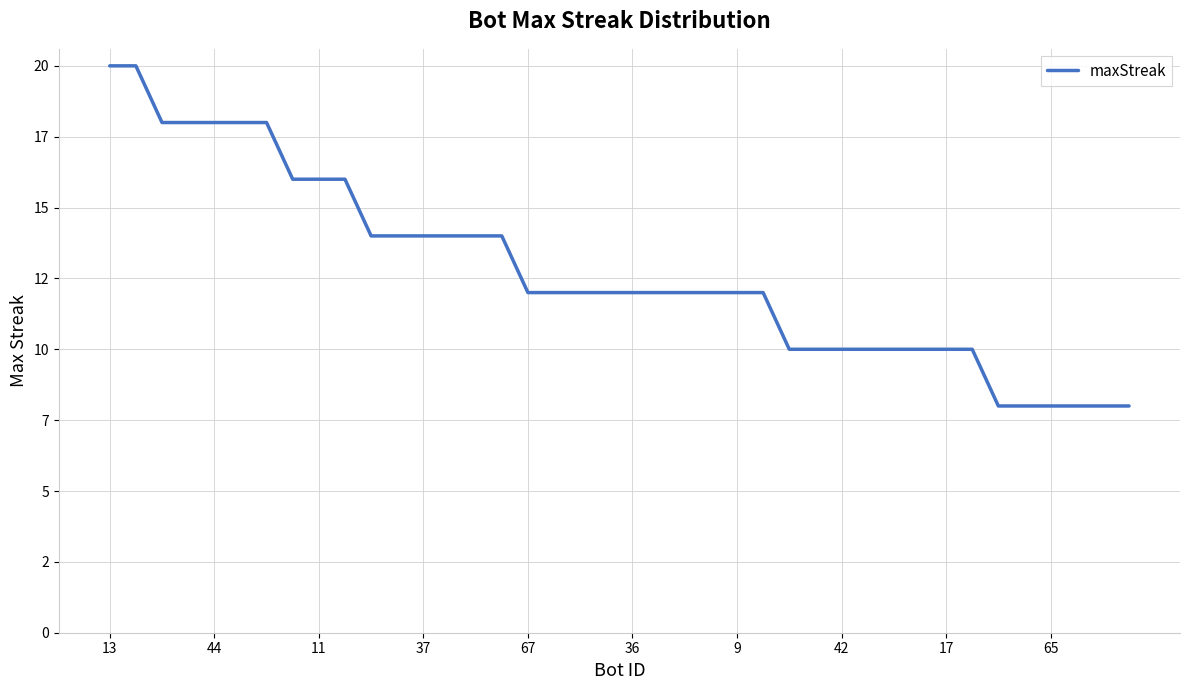

Does the chart display data point markers on the line(s)?

No